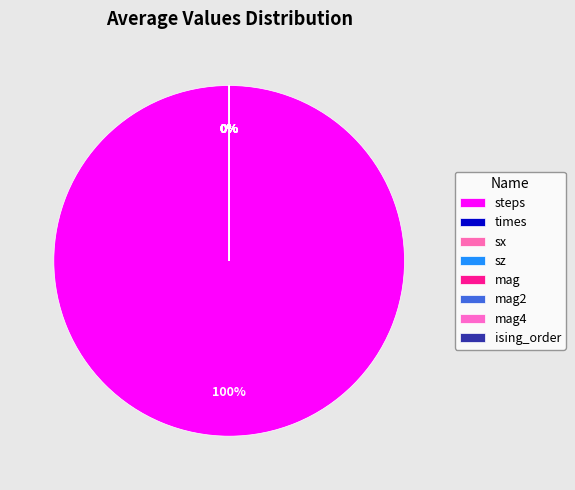

Rank the categories by value from lowest to highest.

ising_order, sx, mag4, mag2, sz, mag, times, steps